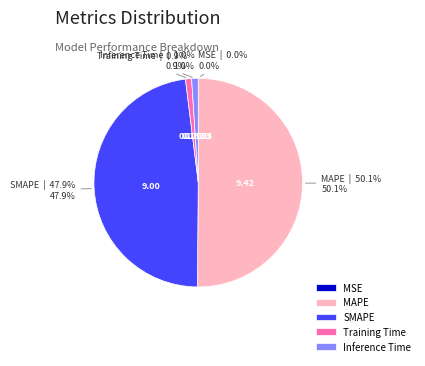

To the nearest percent, what is the average slice percentage?

20%